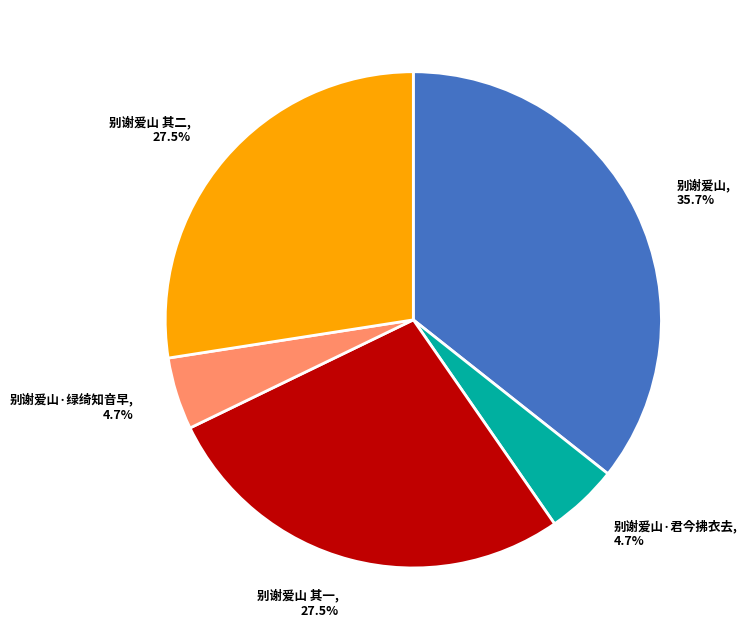

To the nearest percent, what is the combined percentage of 别谢爱山 其一 and 别谢爱山 其二?

55%